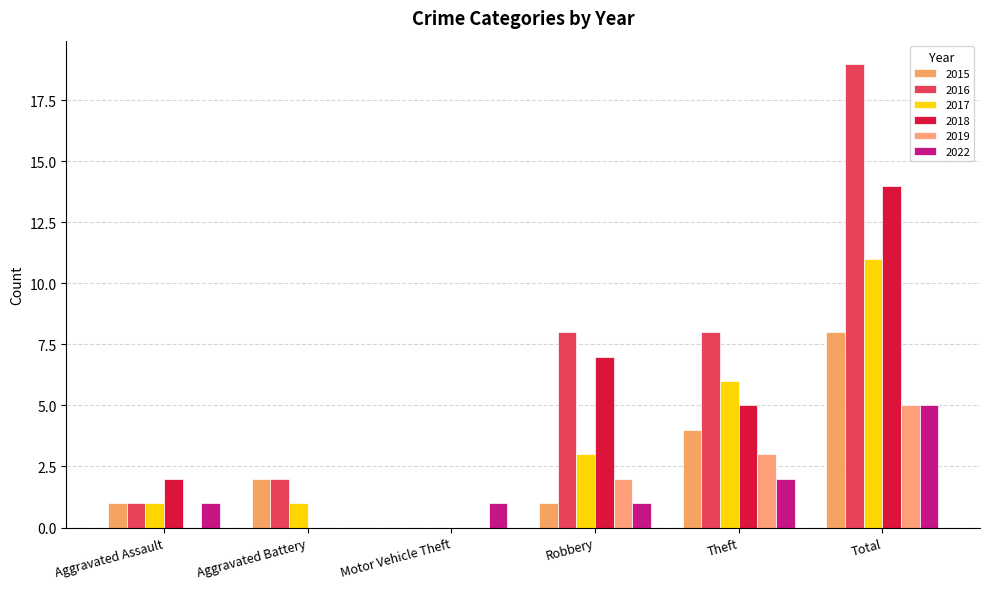

The 2022 series shows 8 at Total. True or false?

False